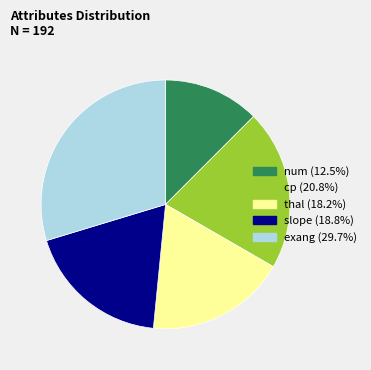

Which slice is the smallest?

num